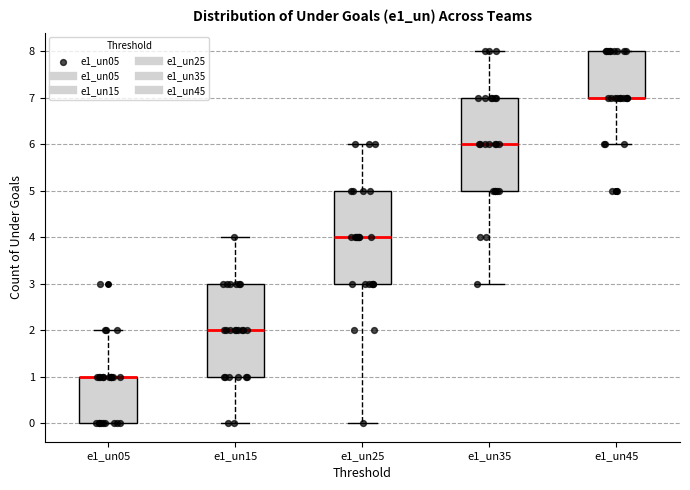

Where is the upper edge of the box for e1_un15 on the y-axis? The values are not printed on the chart, so give them approximately, as read against the axis.

3